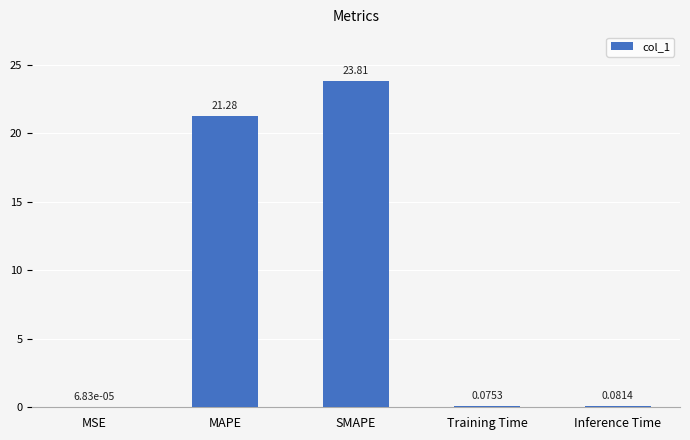

What is the sum of the values at MAPE and SMAPE?

45.1